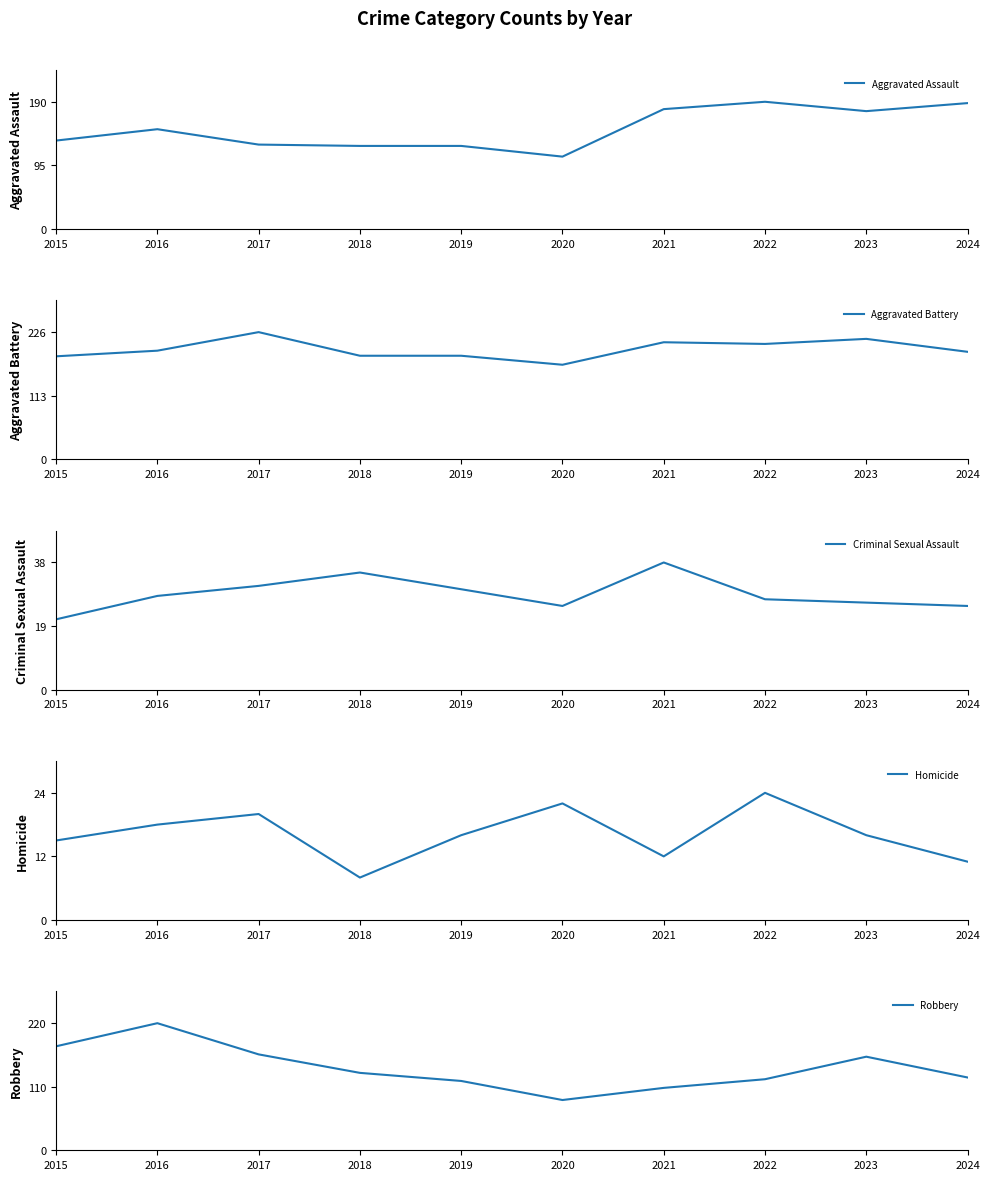

What is the value of the Aggravated Assault point at the 4th from the left?

124